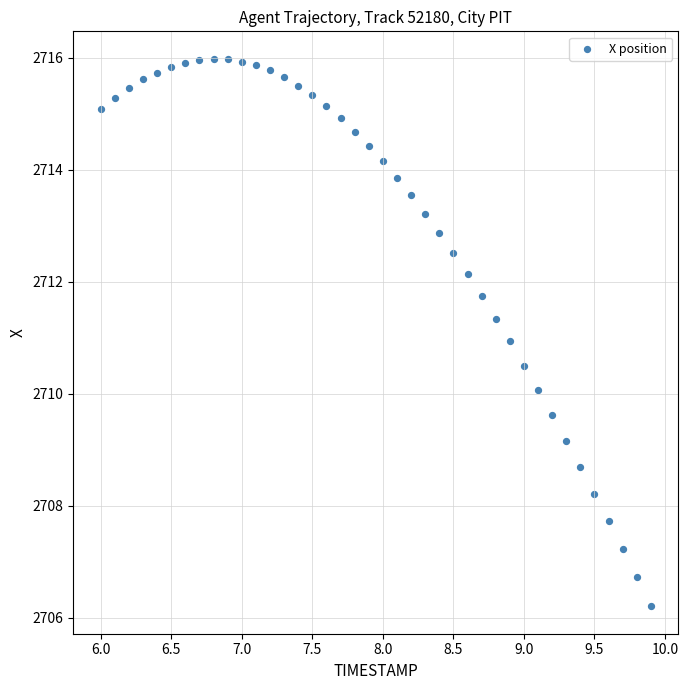

What is the range of X values (max minus min)?

3.9